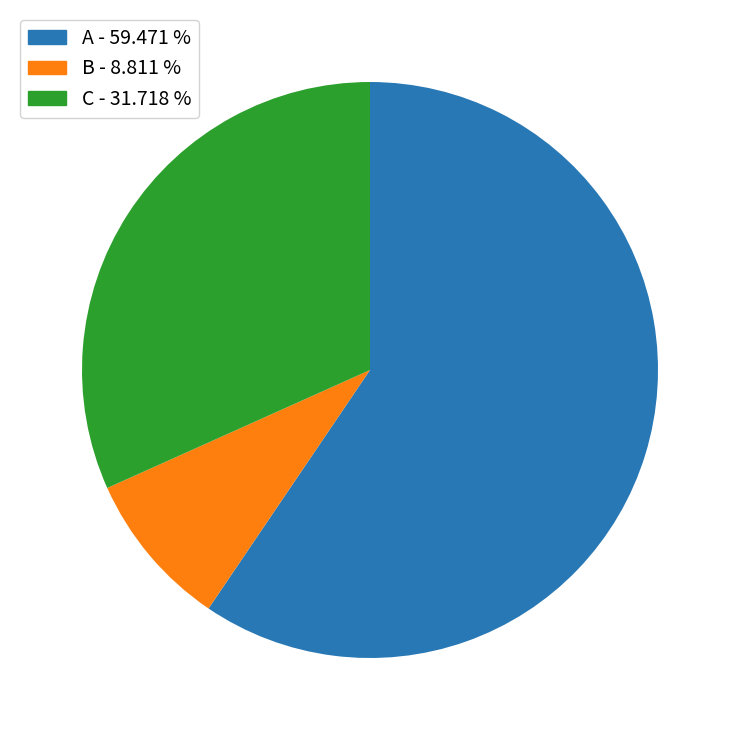

Between A - 59.471 % and B - 8.811 %, which is larger?

A - 59.471 %